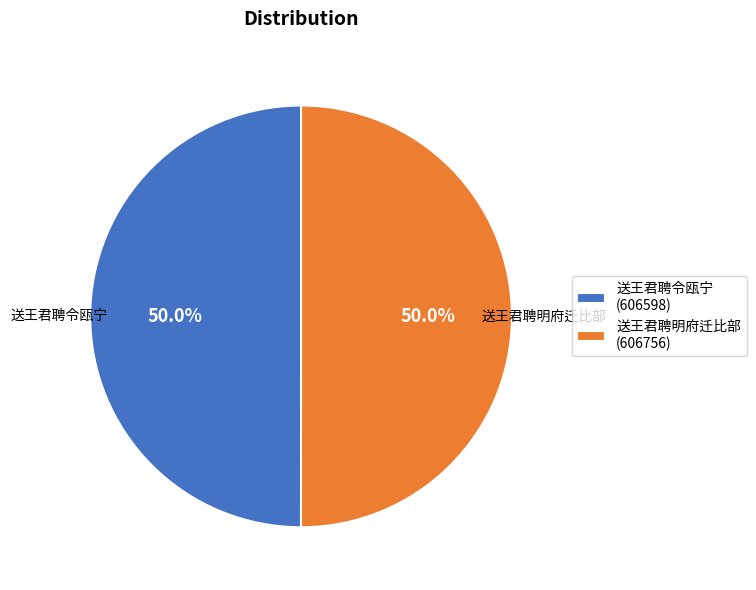

Approximately how many times larger is the value at 送王君聘令瓯宁 compared to 送王君聘明府迁比部?

1.0